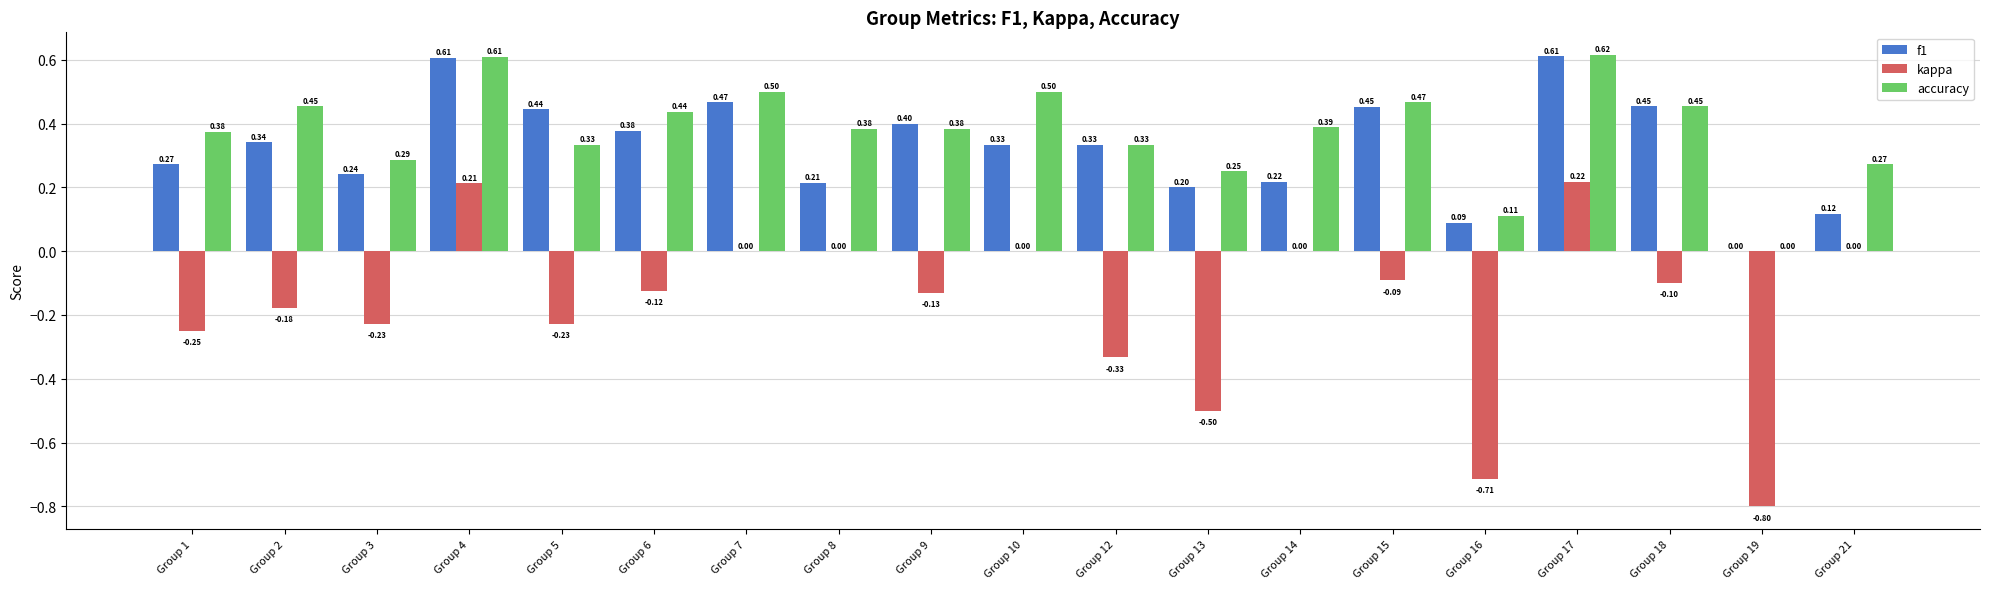

What is the sum of all accuracy values?

7.2